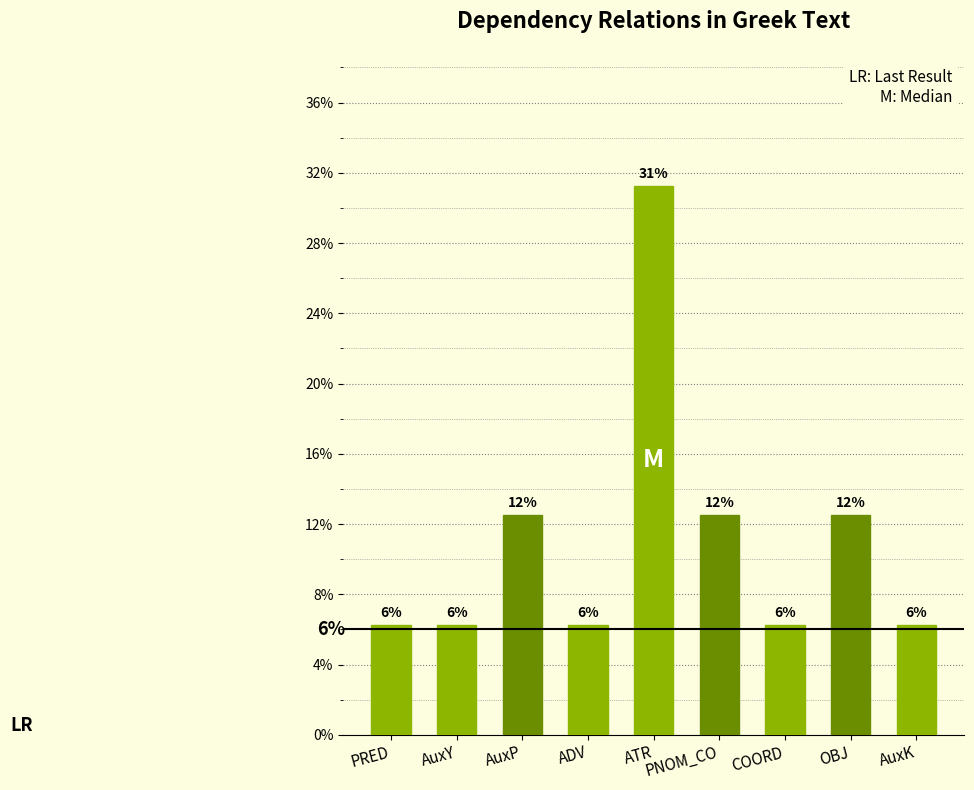

Which category has the highest value across all series?

ATR